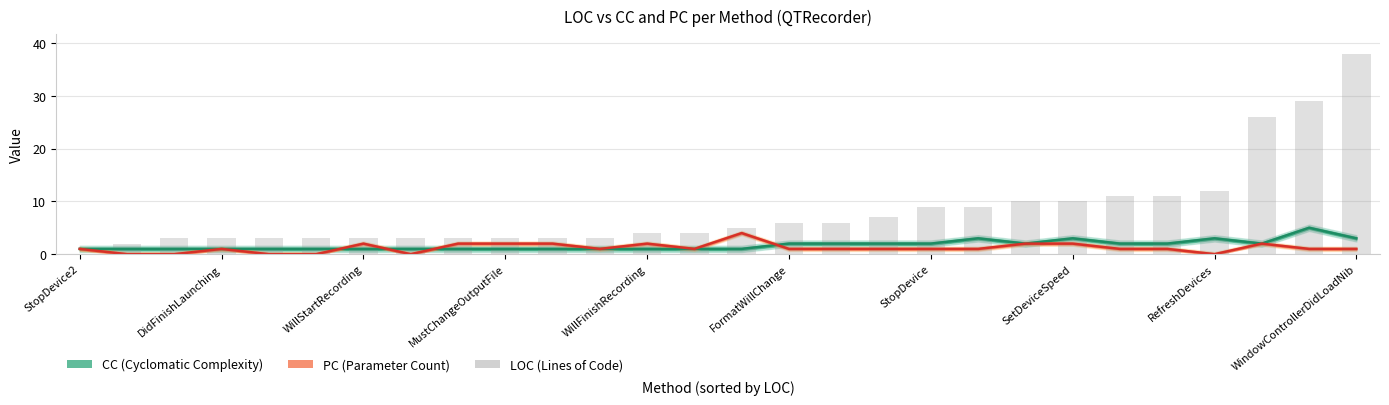

What is the approximate value at FormatWillChange, to the nearest 5?

5